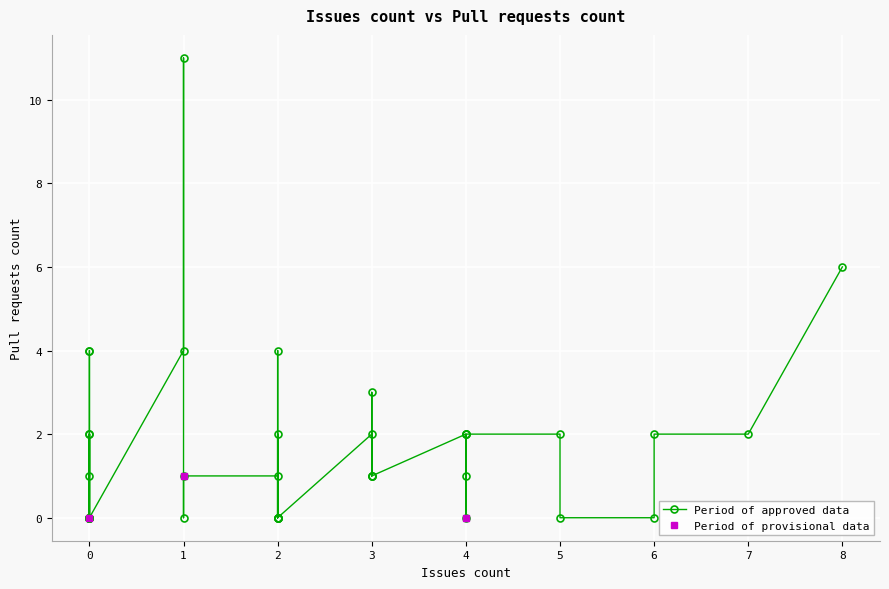

Which label corresponds to the largest value in the chart?

1